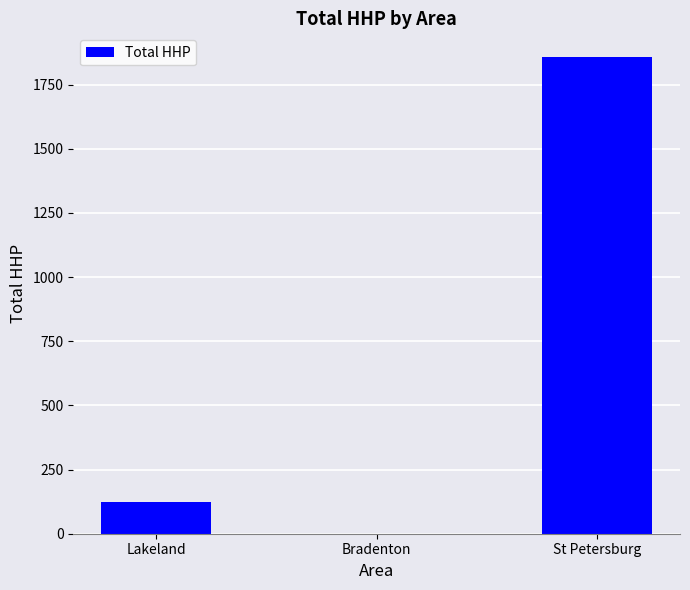

What is the sum of the values at Lakeland and Bradenton?

122